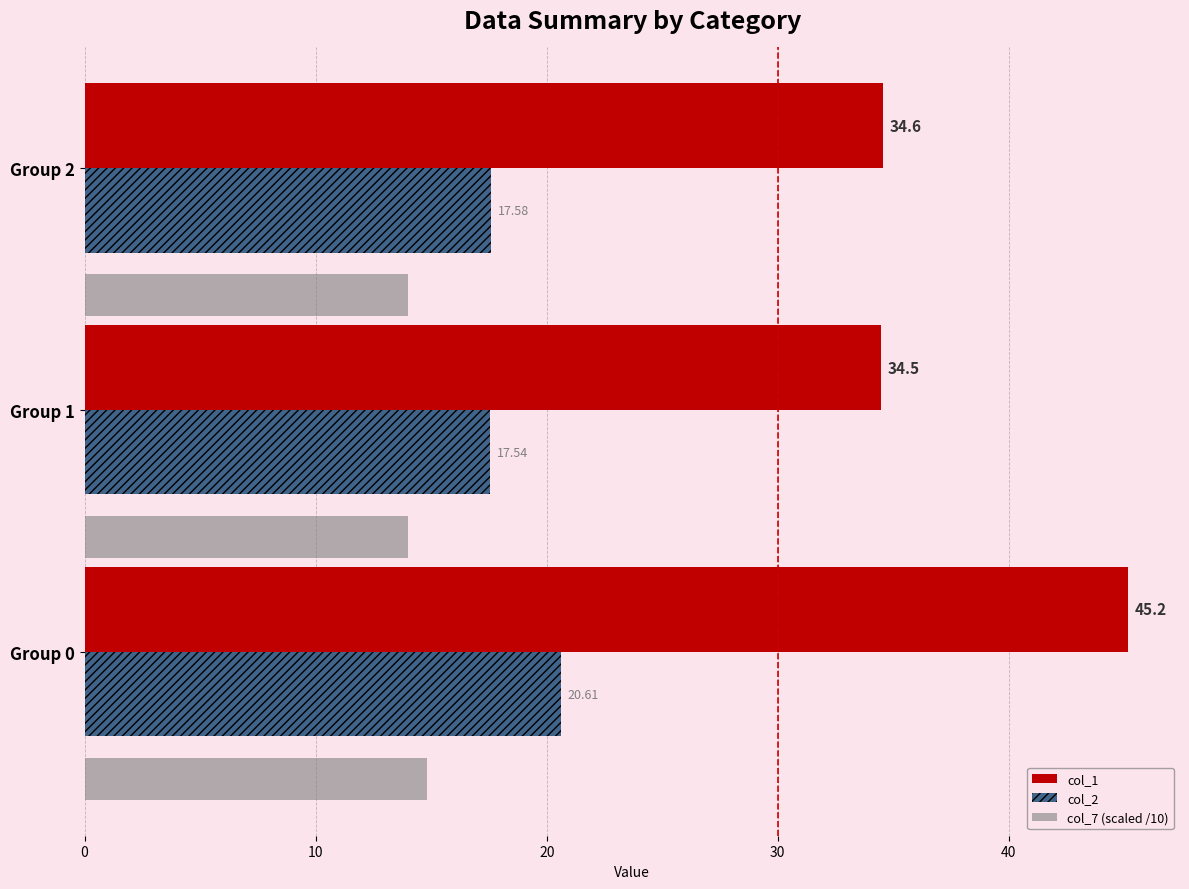

Rank the series by their maximum value, from highest to lowest.

col_1, col_2, col_7 (scaled /10)